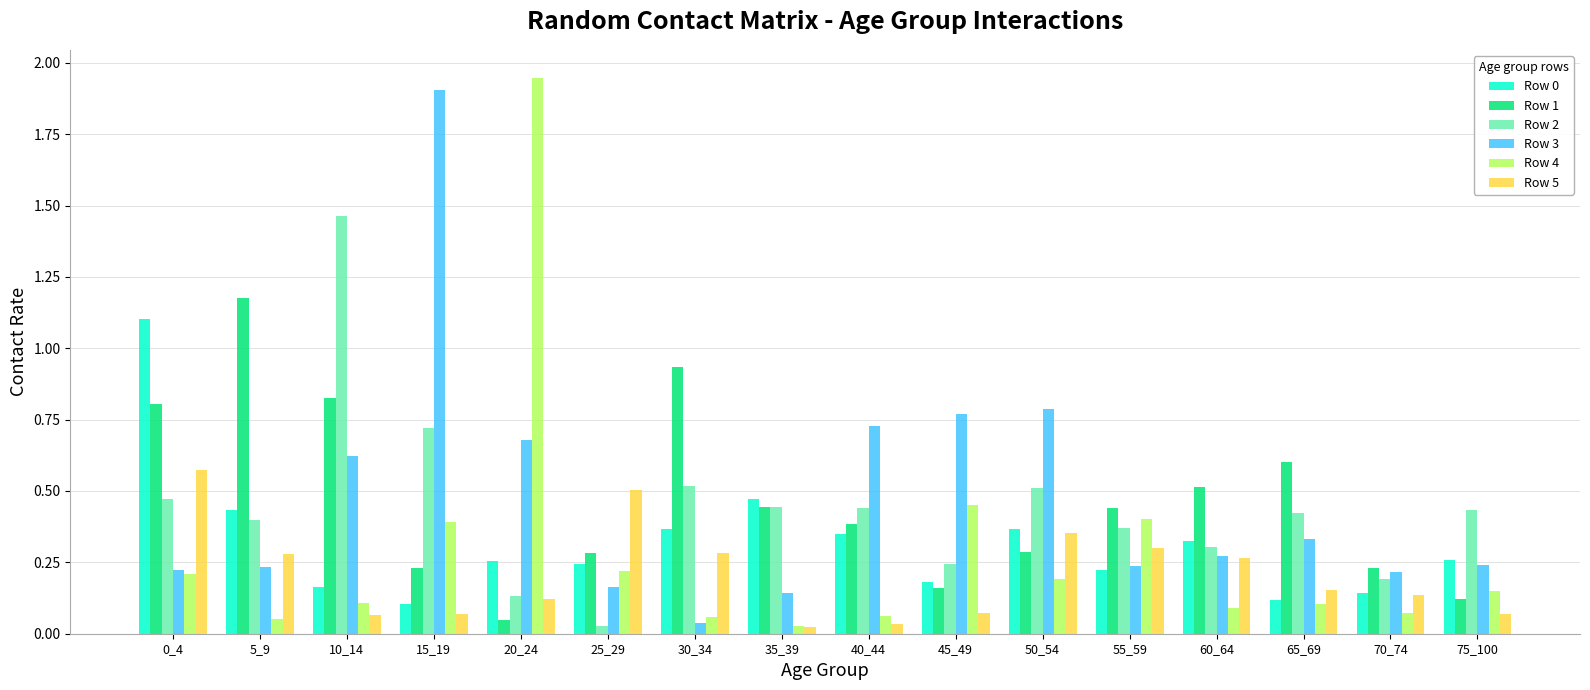

Is it true that Row 2 equals 0.4 at 15_19?

False